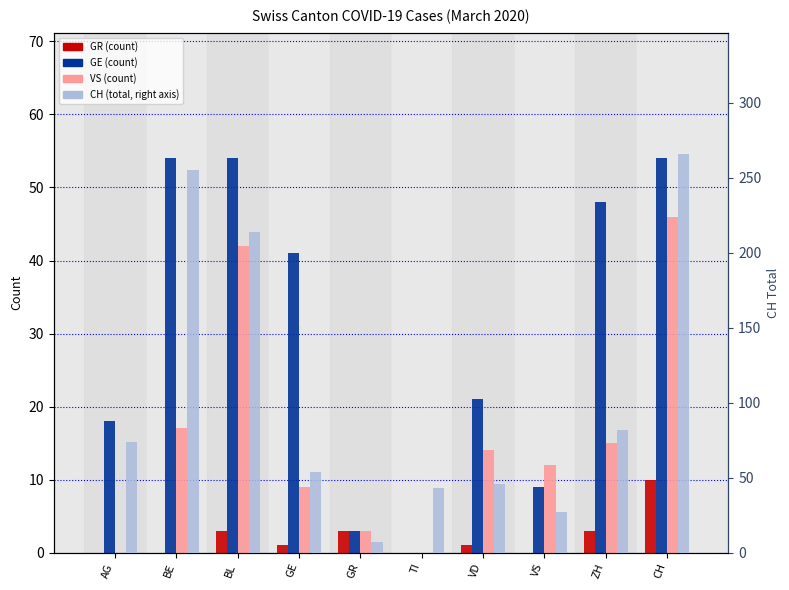

At how many categories does at least one series exceed 198?

3